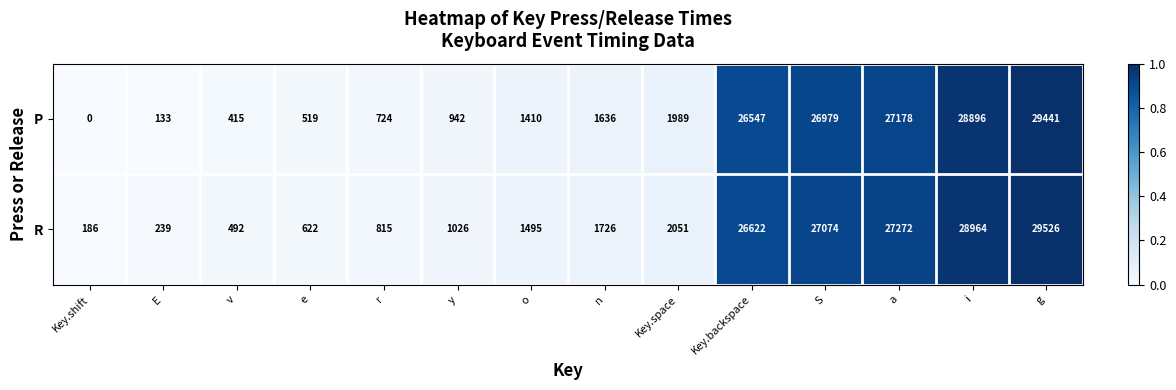

At how many categories does at least one series exceed 0?

14